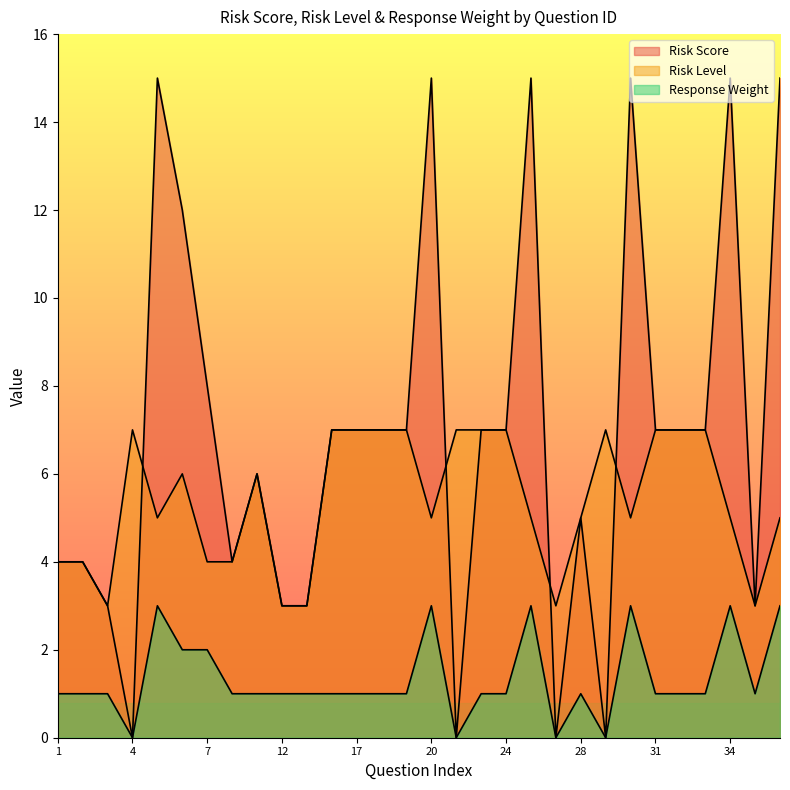

Between which two adjacent categories do Risk Score and Risk Level first intersect?

4 and 5